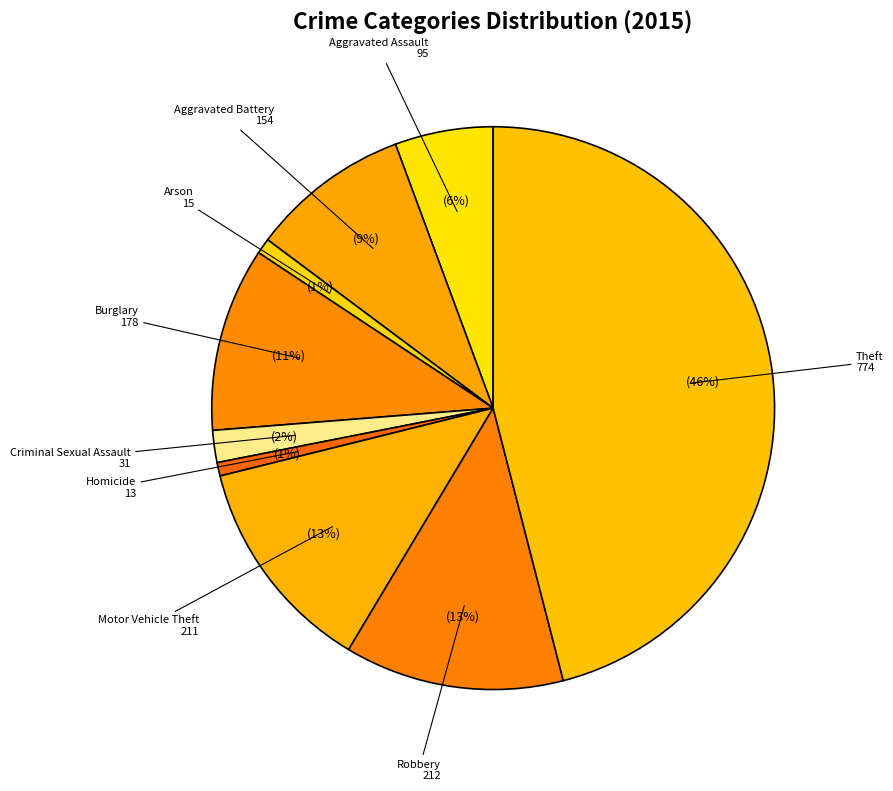

Which category has the biggest portion of the pie?

Theft